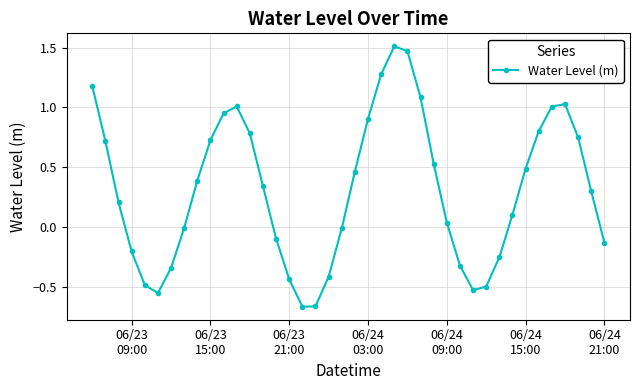

What is the value of the 13th point from the left?

0.8